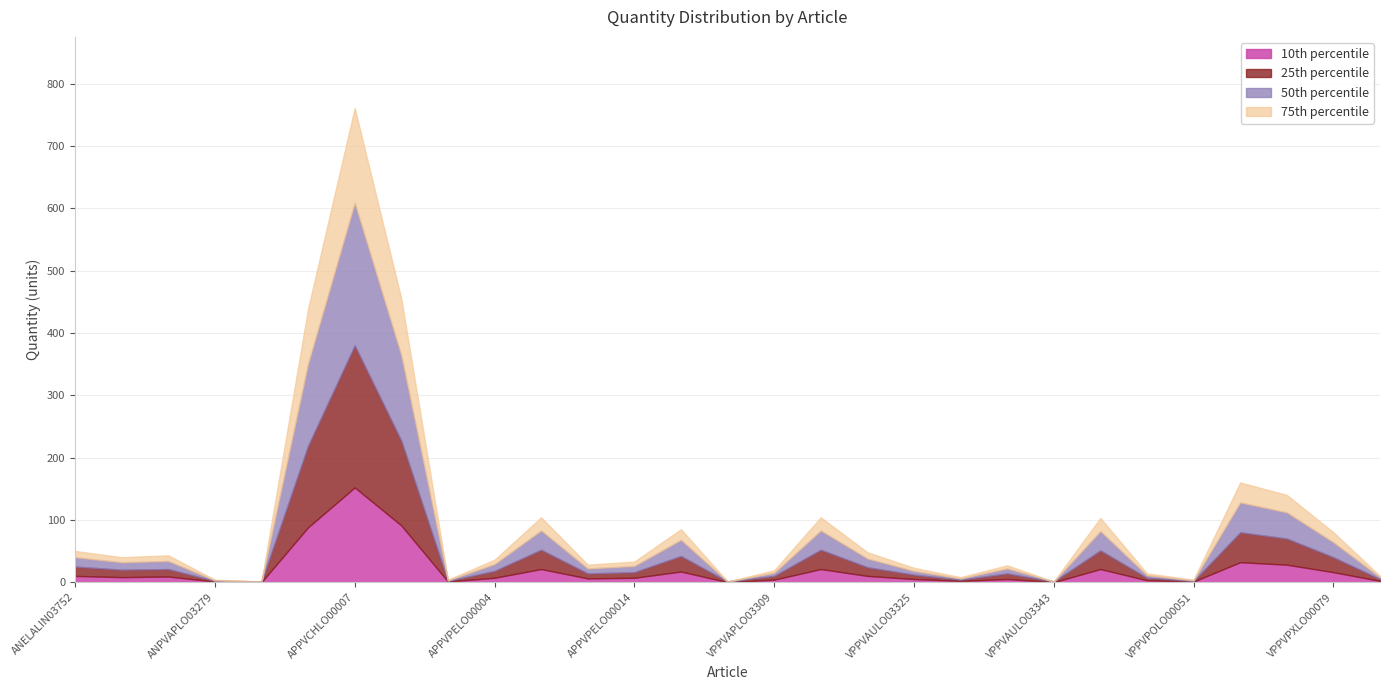

Between VPPVAPLO03309 and VPPVAULO03325, which series saw the biggest shift?

75th percentile